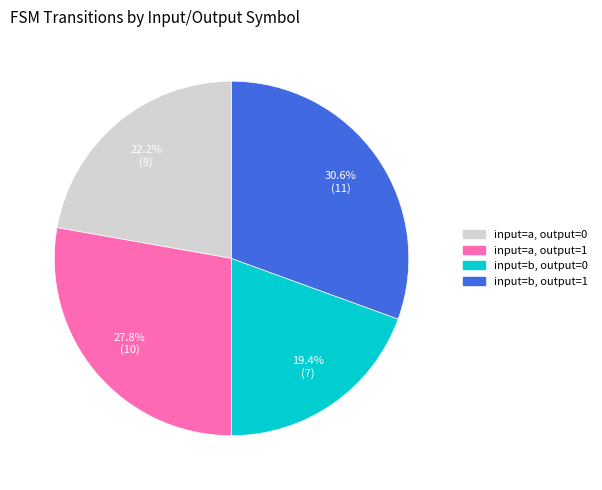

To the nearest percent, what is the average slice percentage?

25%